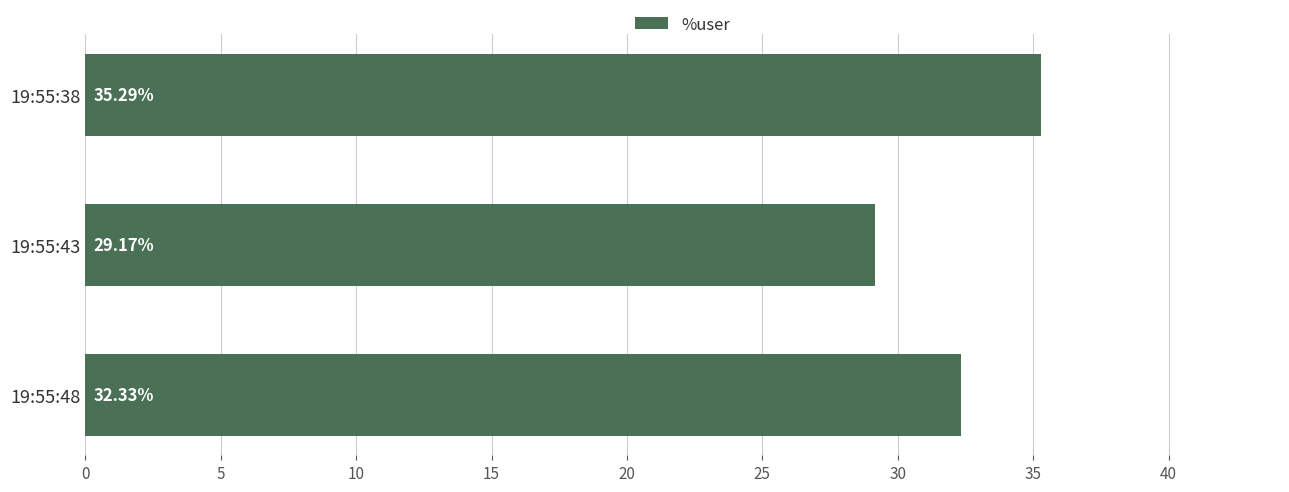

Rank the categories by value from highest to lowest.

19:55:38, 19:55:48, 19:55:43